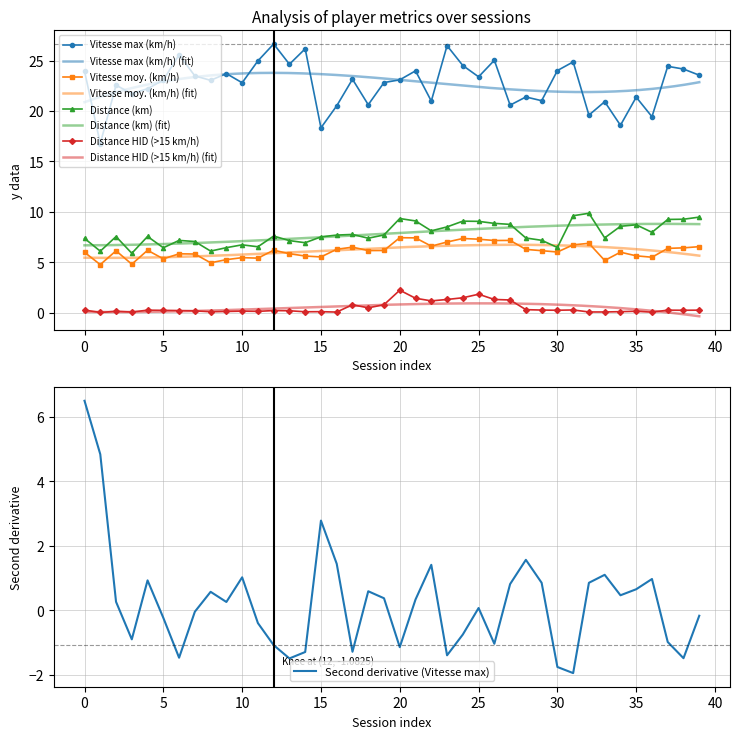

The Vitesse max (km/h) series shows 32.4 at 30. True or false?

False